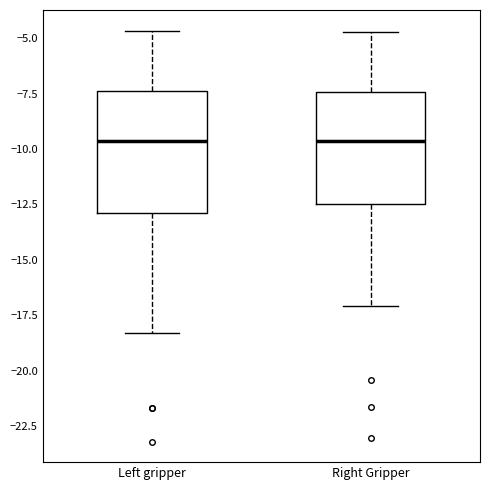

Reading left to right, transcribe this box plot: for each box, give where its median line is, the range the box spans, and where its two whiskers end, as read against the y-axis. The values are not printed on the chart, so give them approximately, as read against the axis.

Left gripper: median -9.5, box -13.0 to -7.5, whiskers -18.5 to -4.5
Right Gripper: median -9.5, box -12.5 to -7.5, whiskers -17.0 to -4.5